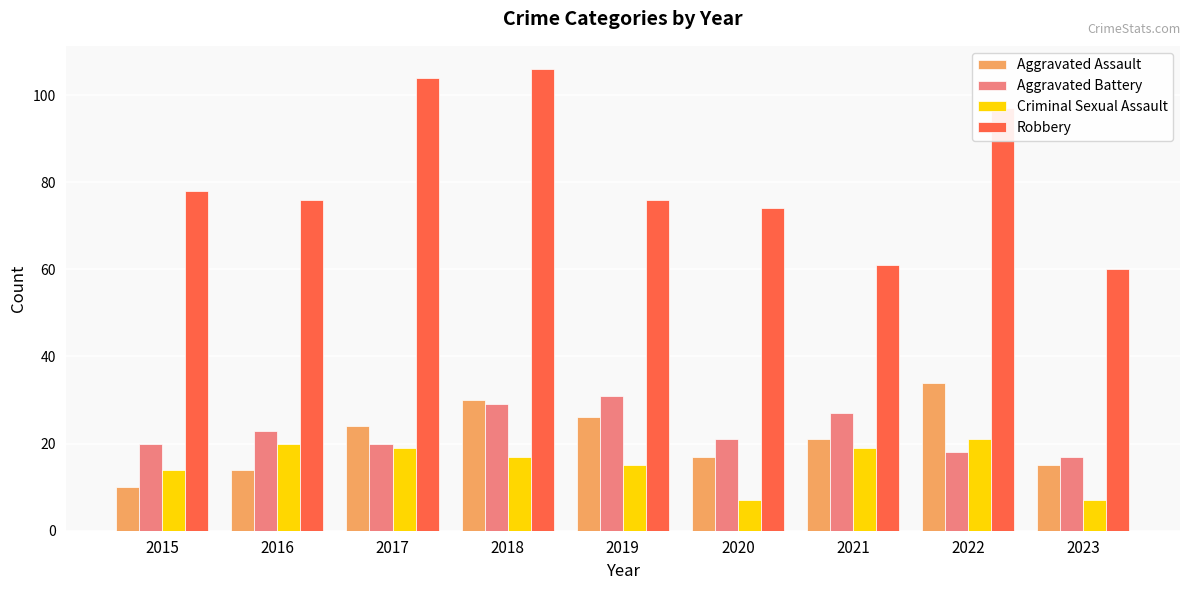

List the series in order of their peak value, lowest first.

Criminal Sexual Assault, Aggravated Battery, Aggravated Assault, Robbery